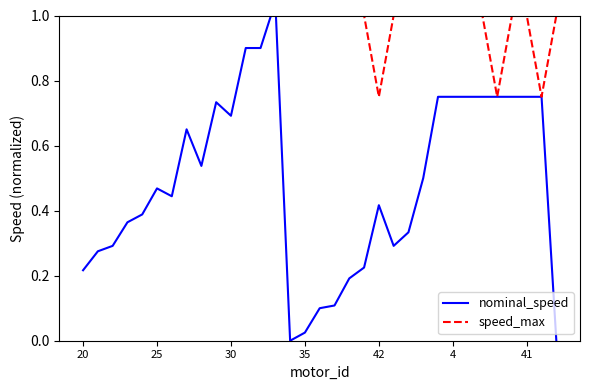

What is the highest value of the speed_max series?

1.0